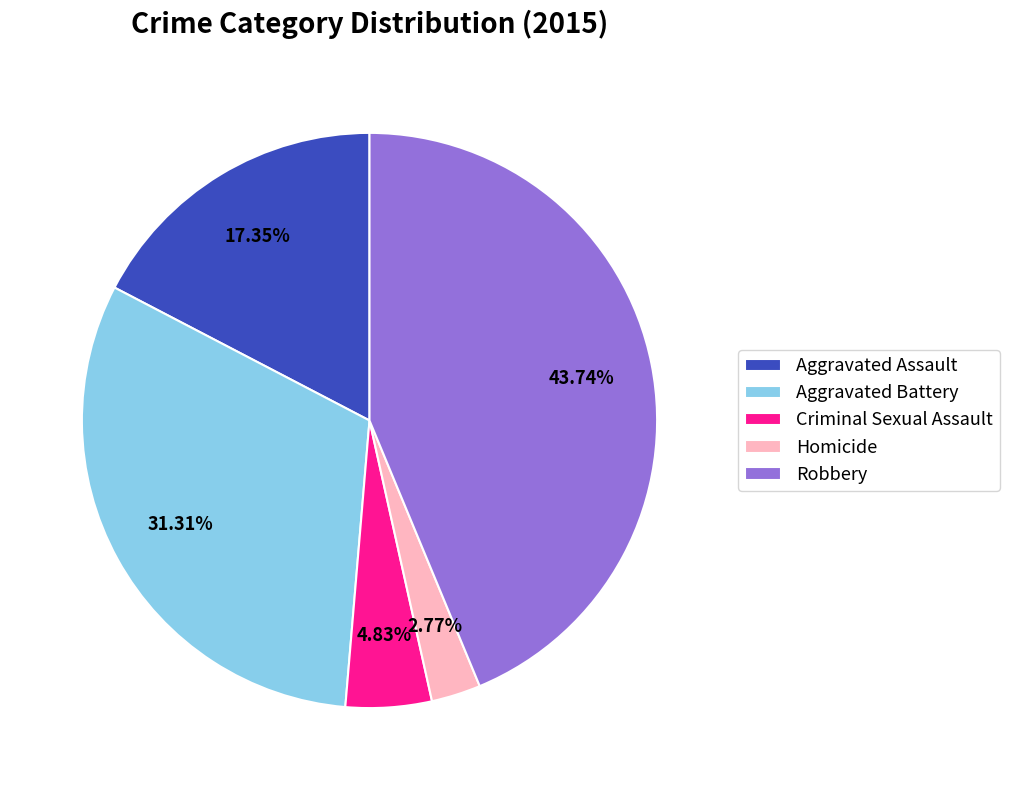

Which slice is the smallest?

Homicide